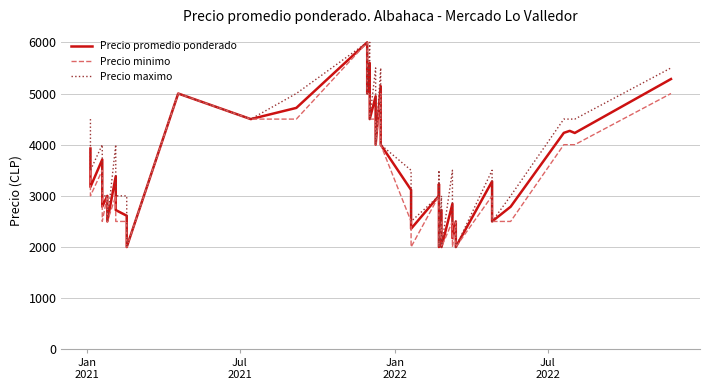

Which series has the widest spread of values?

Precio promedio ponderado